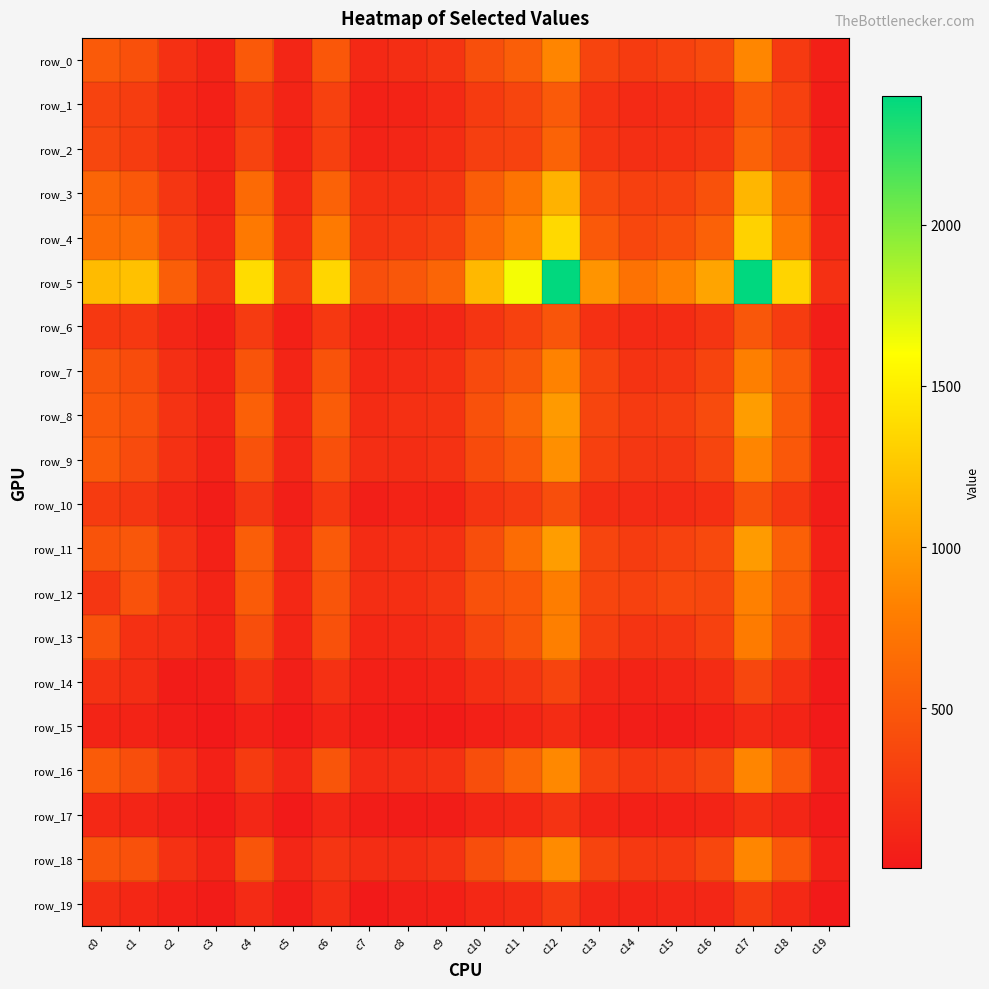

Reading right to left, transcribe all the data shown in this chart.

row_0: c19=62	c18=266	c17=851	c16=386	c15=324	c14=277	c13=342	c12=847	c11=546	c10=431	c9=229	c8=174	c7=136	c6=493	c5=111	c4=508	c3=91	c2=186	c1=436	c0=516
row_1: c19=36	c18=317	c17=500	c16=189	c15=161	c14=145	c13=198	c12=515	c11=352	c10=276	c9=140	c8=90	c7=74	c6=317	c5=94	c4=273	c3=66	c2=122	c1=290	c0=334
row_2: c19=44	c18=363	c17=578	c16=233	c15=185	c14=177	c13=224	c12=587	c11=328	c10=303	c9=164	c8=105	c7=81	c6=310	c5=88	c4=337	c3=79	c2=137	c1=283	c0=362
row_3: c19=76	c18=655	c17=1147	c16=448	c15=325	c14=314	c13=389	c12=1120	c11=719	c10=538	c9=235	c8=185	c7=192	c6=580	c5=136	c4=644	c3=101	c2=237	c1=503	c0=604
row_4: c19=105	c18=759	c17=1322	c16=567	c15=433	c14=366	c13=507	c12=1369	c11=843	c10=639	c9=315	c8=260	c7=223	c6=764	c5=182	c4=761	c3=138	c2=308	c1=669	c0=656
row_5: c19=186	c18=1338	c17=2399	c16=1035	c15=816	c14=703	c13=938	c12=2391	c11=1636	c10=1164	c9=604	c8=491	c7=431	c6=1347	c5=312	c4=1384	c3=236	c2=545	c1=1220	c0=1180
row_6: c19=44	c18=282	c17=492	c16=223	c15=155	c14=143	c13=185	c12=482	c11=320	c10=223	c9=116	c8=92	c7=81	c6=251	c5=65	c4=271	c3=50	c2=109	c1=249	c0=246
row_7: c19=63	c18=517	c17=802	c16=338	c15=238	c14=214	c13=340	c12=822	c11=486	c10=387	c9=184	c8=150	c7=125	c6=463	c5=100	c4=472	c3=86	c2=178	c1=406	c0=477
row_8: c19=66	c18=526	c17=988	c16=396	c15=299	c14=264	c13=352	c12=977	c11=609	c10=450	c9=216	c8=186	c7=160	c6=530	c5=125	c4=566	c3=112	c2=211	c1=437	c0=503
row_9: c19=63	c18=500	c17=845	c16=349	c15=240	c14=244	c13=314	c12=906	c11=520	c10=402	c9=199	c8=169	c7=173	c6=437	c5=117	c4=455	c3=82	c2=195	c1=398	c0=529
row_10: c19=38	c18=245	c17=441	c16=181	c15=149	c14=147	c13=167	c12=423	c11=270	c10=217	c9=89	c8=89	c7=56	c6=252	c5=57	c4=244	c3=42	c2=105	c1=234	c0=275
row_11: c19=70	c18=563	c17=982	c16=383	c15=328	c14=284	c13=349	c12=991	c11=652	c10=421	c9=195	c8=182	c7=157	c6=520	c5=115	c4=551	c3=76	c2=210	c1=488	c0=464
row_12: c19=73	c18=516	c17=813	c16=365	c15=373	c14=322	c13=351	c12=787	c11=493	c10=449	c9=234	c8=180	c7=170	c6=481	c5=124	c4=526	c3=97	c2=203	c1=454	c0=239
row_13: c19=50	c18=436	c17=776	c16=321	c15=237	c14=217	c13=300	c12=804	c11=471	c10=354	c9=176	c8=135	c7=121	c6=443	c5=102	c4=419	c3=87	c2=169	c1=191	c0=454
row_14: c19=20	c18=186	c17=363	c16=154	c15=105	c14=88	c13=114	c12=345	c11=239	c10=182	c9=88	c8=60	c7=66	c6=193	c5=53	c4=195	c3=38	c2=33	c1=169	c0=203
row_15: c19=13	c18=91	c17=138	c16=69	c15=42	c14=46	c13=60	c12=151	c11=104	c10=64	c9=27	c8=22	c7=33	c6=92	c5=18	c4=76	c3=6	c2=38	c1=87	c0=97
row_16: c19=57	c18=508	c17=842	c16=357	c15=287	c14=245	c13=318	c12=864	c11=597	c10=418	c9=202	c8=171	c7=148	c6=480	c5=117	c4=275	c3=76	c2=195	c1=419	c0=526
row_17: c19=16	c18=111	c17=181	c16=94	c15=74	c14=58	c13=93	c12=211	c11=123	c10=102	c9=43	c8=33	c7=35	c6=109	c5=13	c4=117	c3=18	c2=53	c1=102	c0=124
row_18: c19=69	c18=493	c17=850	c16=369	c15=263	c14=261	c13=343	c12=876	c11=558	c10=423	c9=211	c8=162	c7=162	c6=230	c5=109	c4=480	c3=92	c2=193	c1=443	c0=481
row_19: c19=19	c18=136	c17=274	c16=115	c15=107	c14=92	c13=107	c12=272	c11=156	c10=123	c9=58	c8=53	c7=12	c6=162	c5=35	c4=148	c3=33	c2=66	c1=121	c0=170